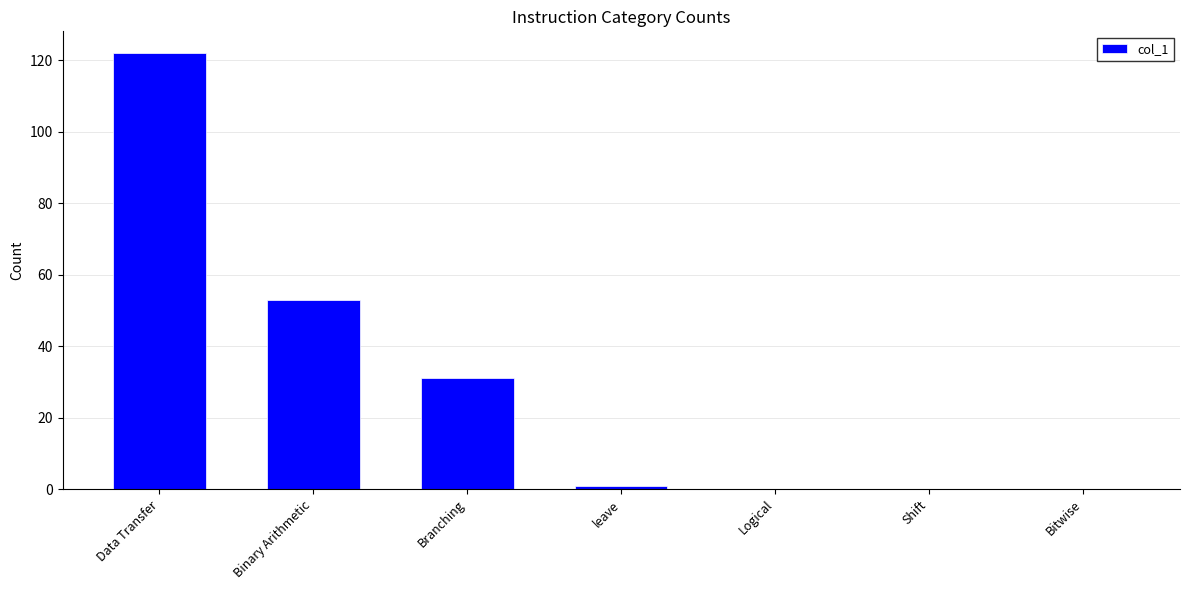

True or false: the data shows 53 at Binary Arithmetic.

True